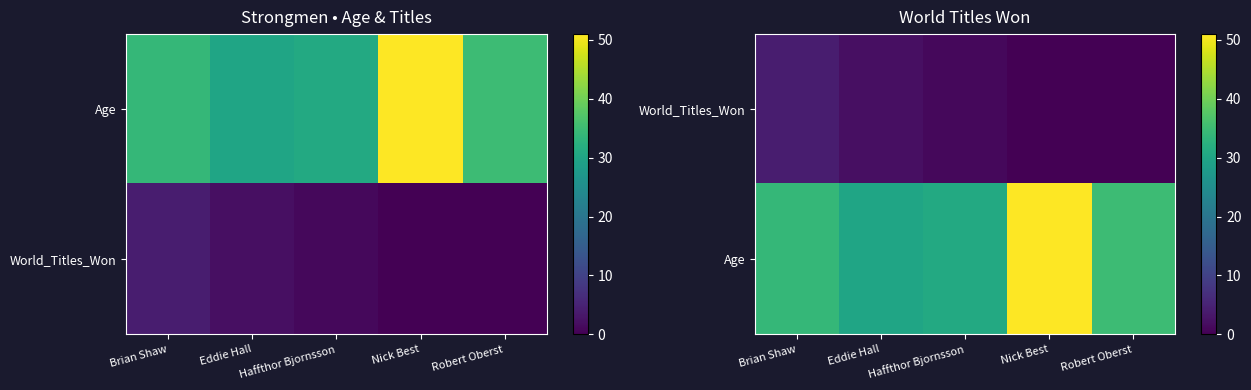

Between Brian Shaw and Robert Oberst, which is larger?

Brian Shaw